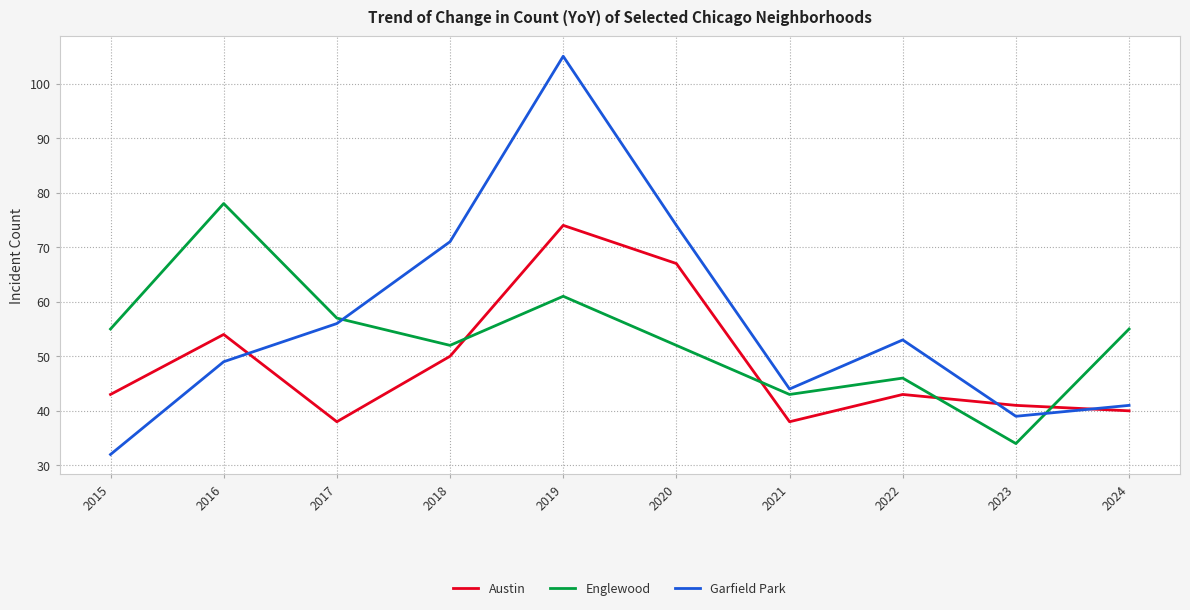

Is the value of Garfield Park at 2023 greater than the value of Englewood at 2019?

No